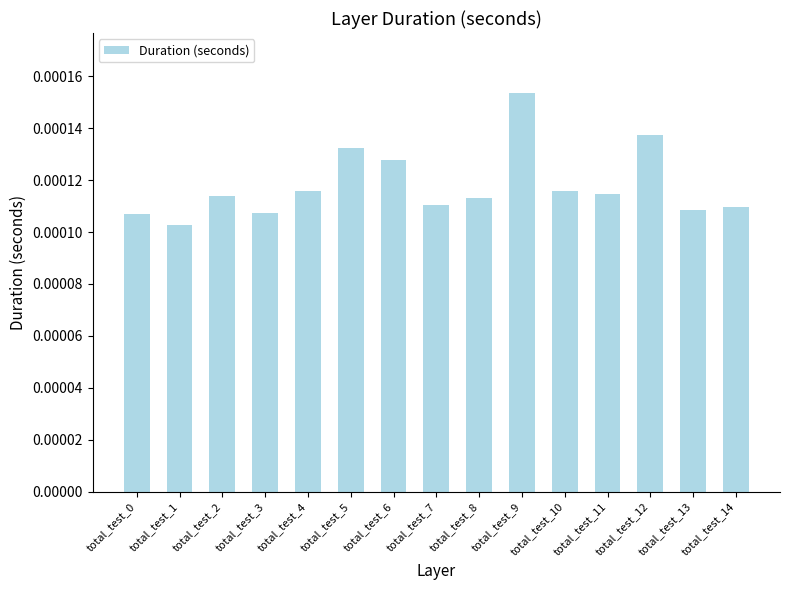

Which category has the highest value across all series?

total_test_9